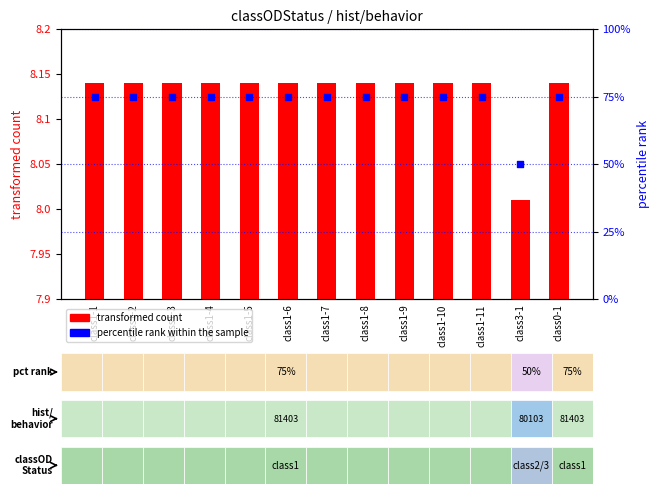

Which series contains the lowest Y value?

percentile rank within the sample